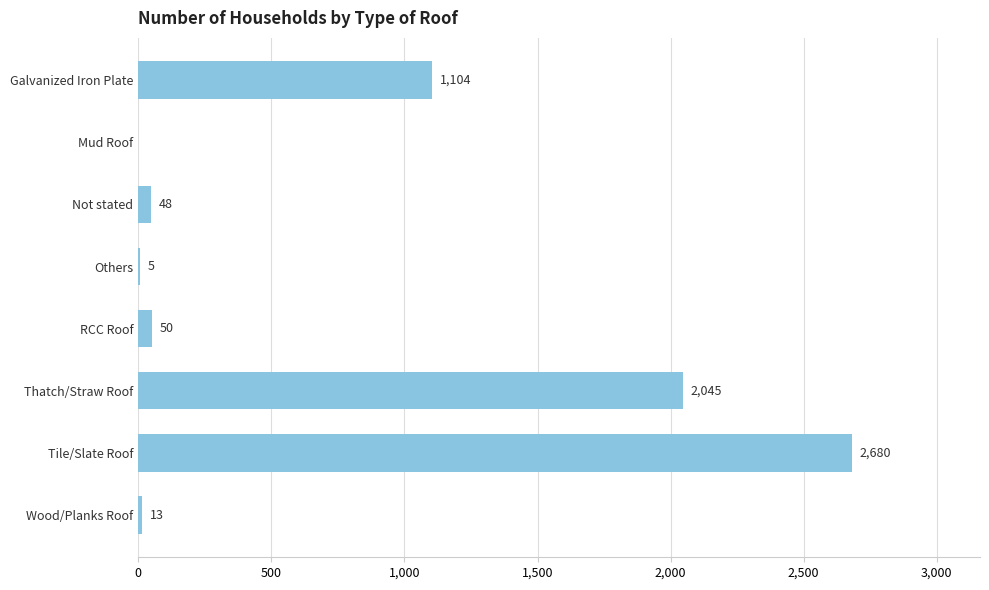

Reading top to bottom, what are all the values shown in this chart?

Galvanized Iron Plate=1104	Mud Roof=0	Not stated=48	Others=5	RCC Roof=50	Thatch/Straw Roof=2045	Tile/Slate Roof=2680	Wood/Planks Roof=13